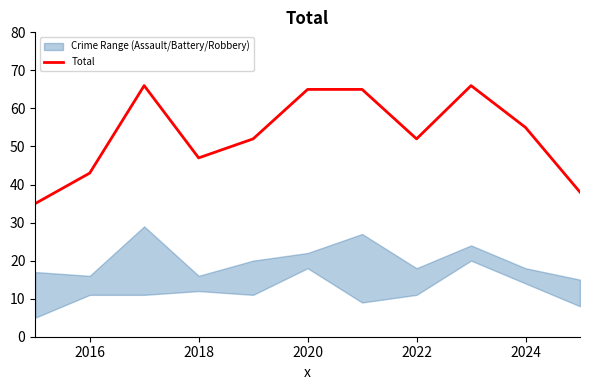

The Total series shows 9 at 2016. True or false?

False